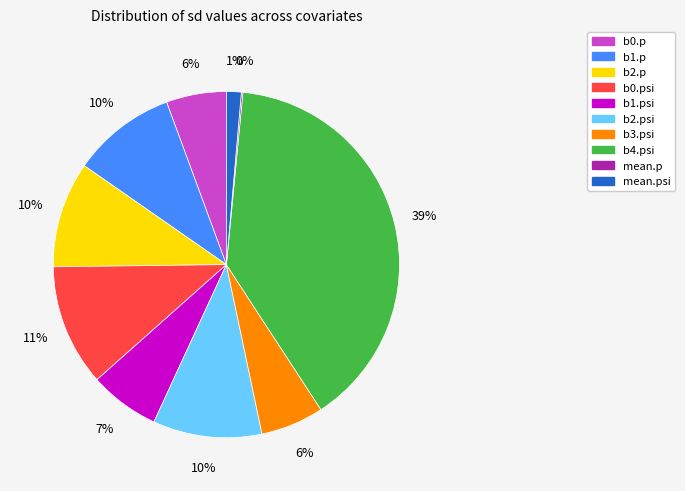

The b0.p slice represents 1% of the pie. True or false?

False